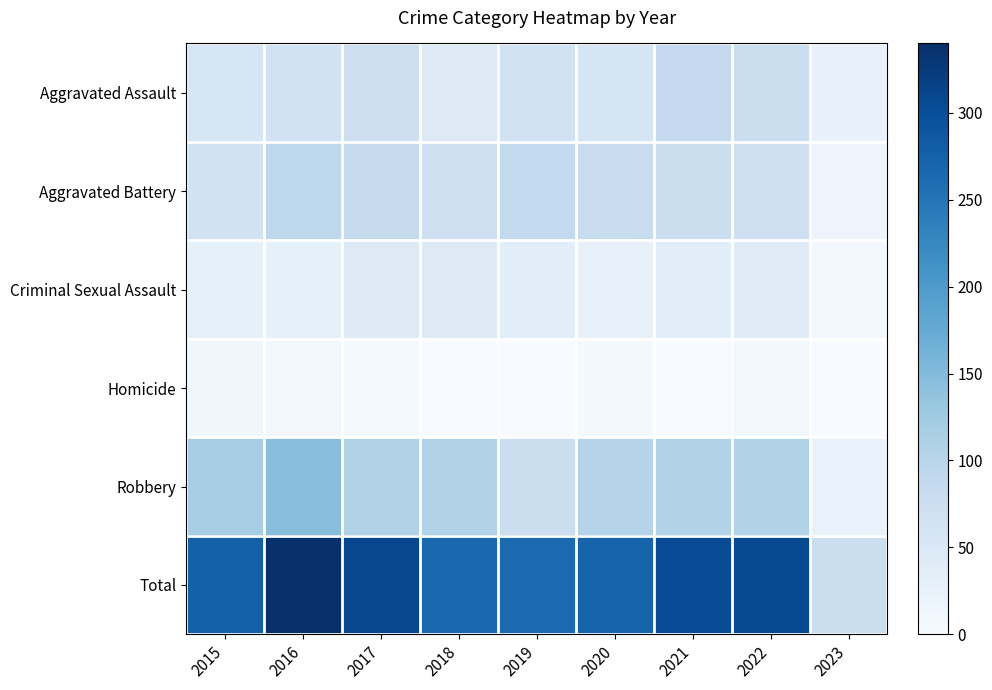

Reading left to right, list all the values displayed in this chart.

Aggravated Assault: 2015=54	2016=66	2017=72	2018=43	2019=65	2020=56	2021=86	2022=77	2023=25
Aggravated Battery: 2015=64	2016=93	2017=83	2018=70	2019=88	2020=82	2021=75	2022=71	2023=17
Criminal Sexual Assault: 2015=28	2016=28	2017=44	2018=43	2019=36	2020=26	2021=36	2022=41	2023=9
Homicide: 2015=13	2016=8	2017=5	2018=2	2019=0	2020=6	2021=2	2022=9	2023=1
Robbery: 2015=117	2016=145	2017=105	2018=107	2019=75	2020=102	2021=105	2022=107	2023=23
Total: 2015=276	2016=340	2017=309	2018=265	2019=264	2020=272	2021=304	2022=305	2023=75